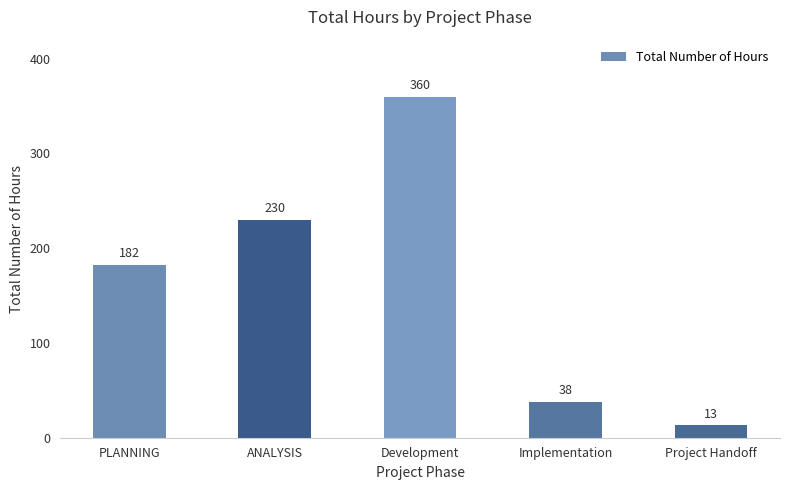

What is the change in value from PLANNING to Development?

+178